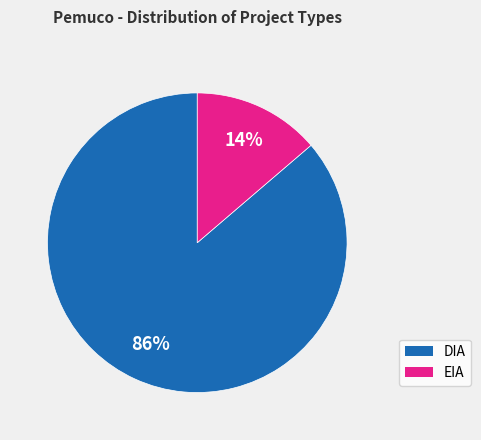

To the nearest percent, what is the average slice percentage?

50%